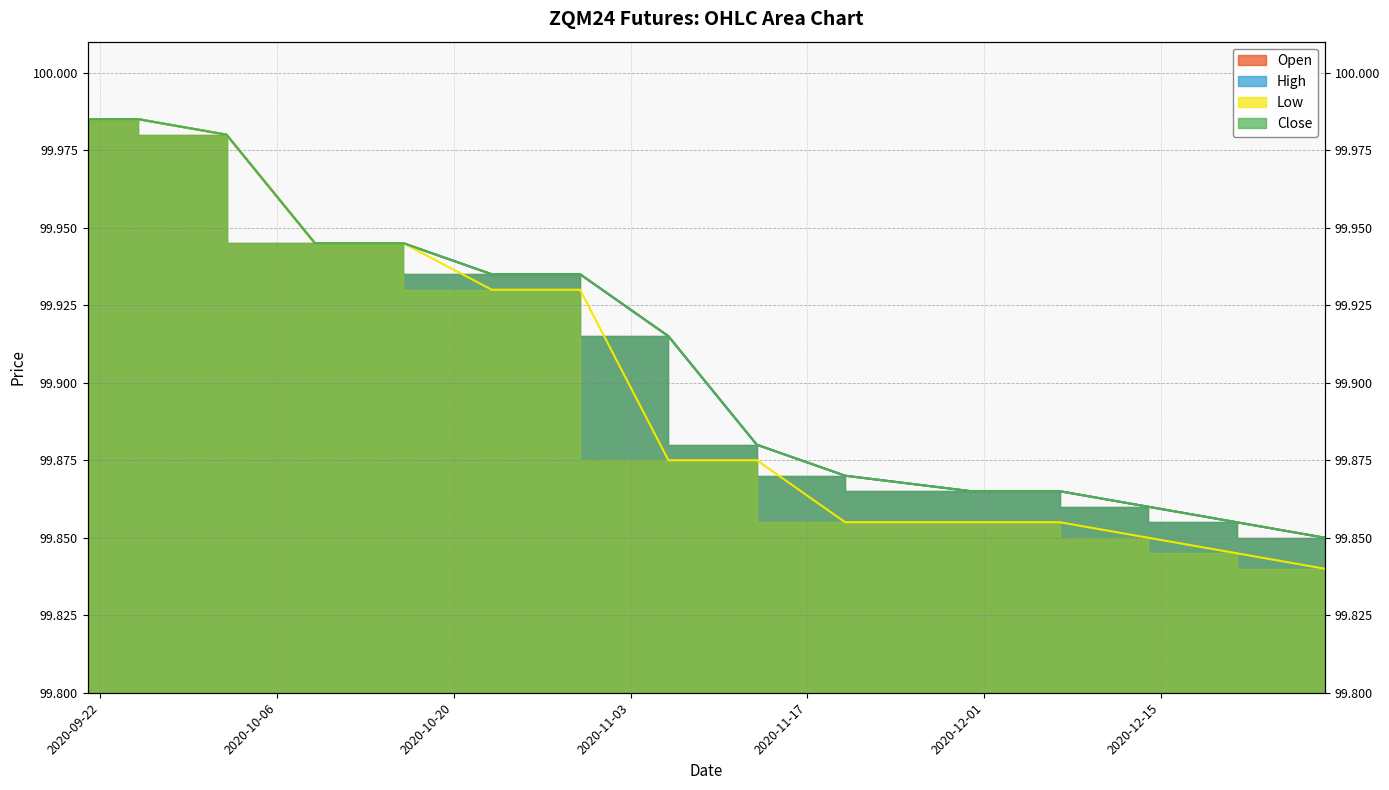

Does the chart display data point markers on the line(s)?

No